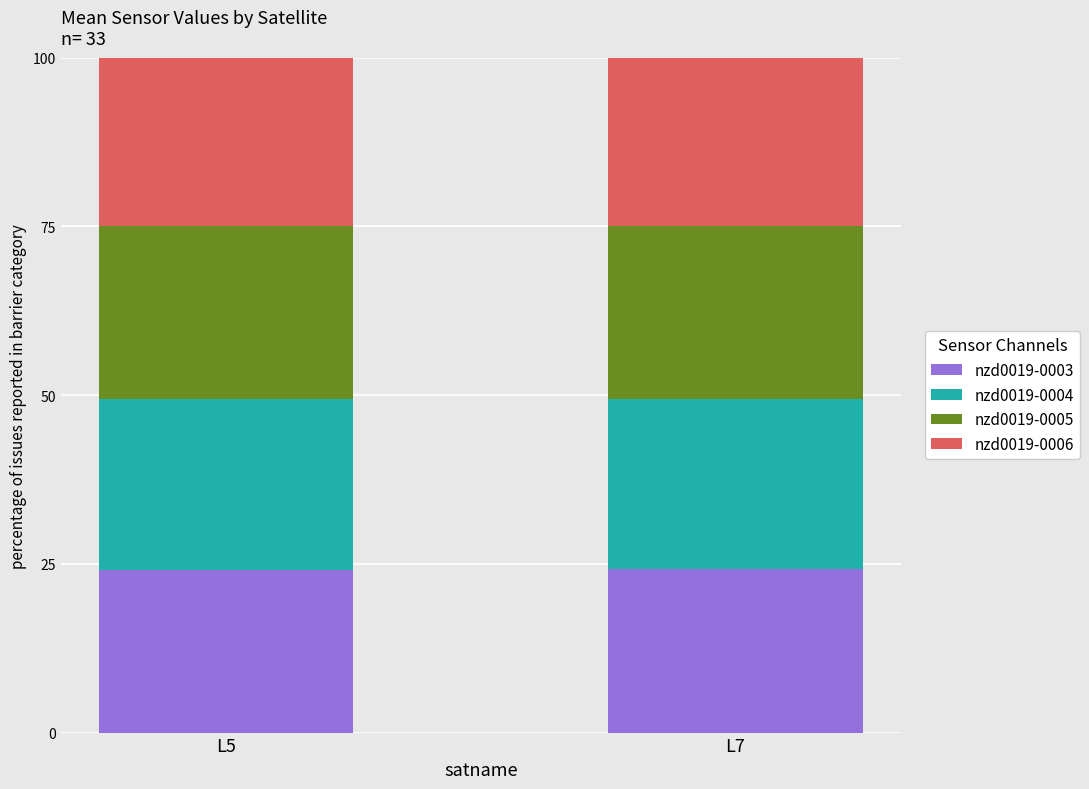

What is the maximum value for nzd0019-0003?

24.2